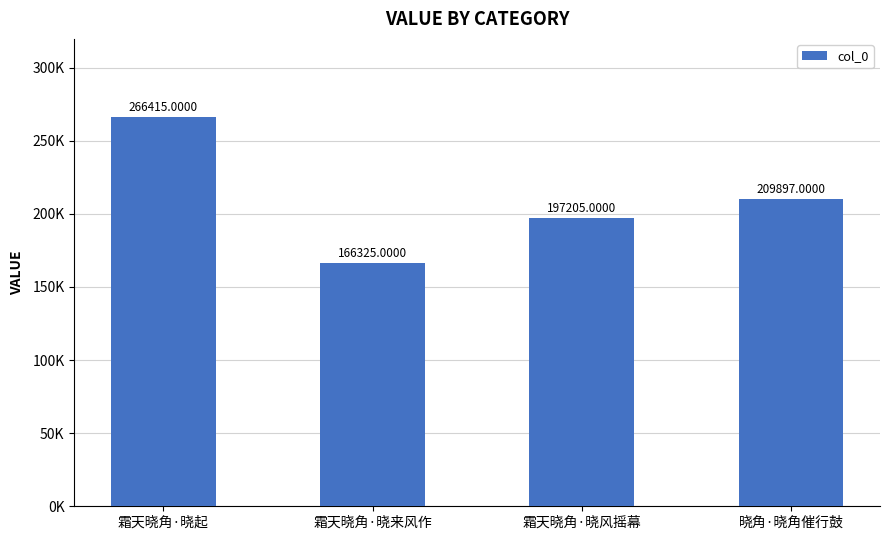

Are the bars horizontal?

No